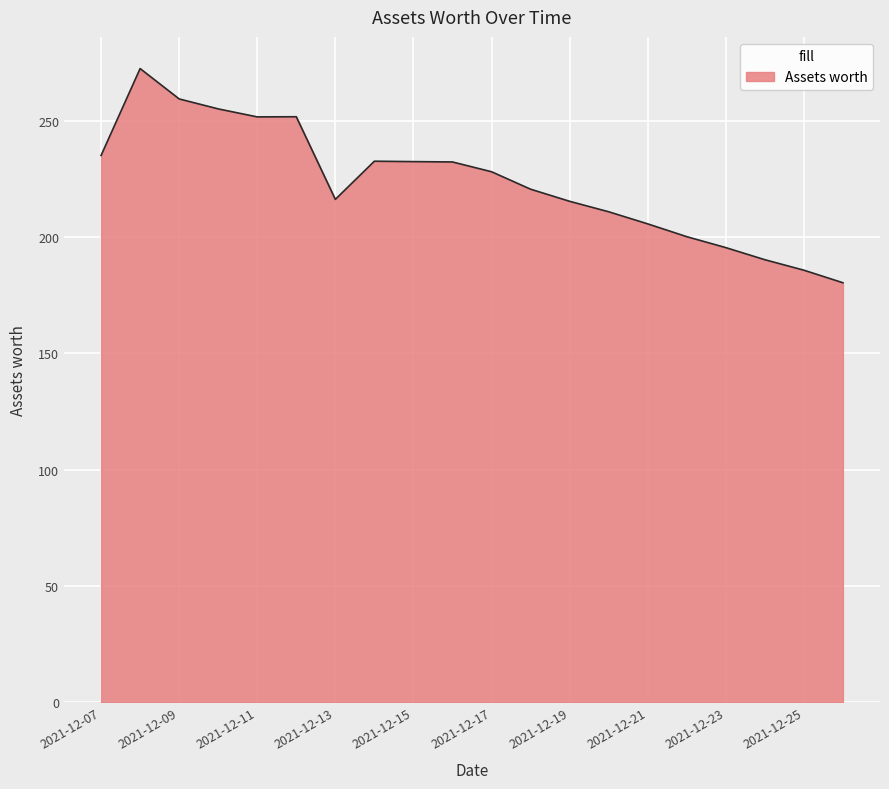

What is the greatest value displayed?

272.3